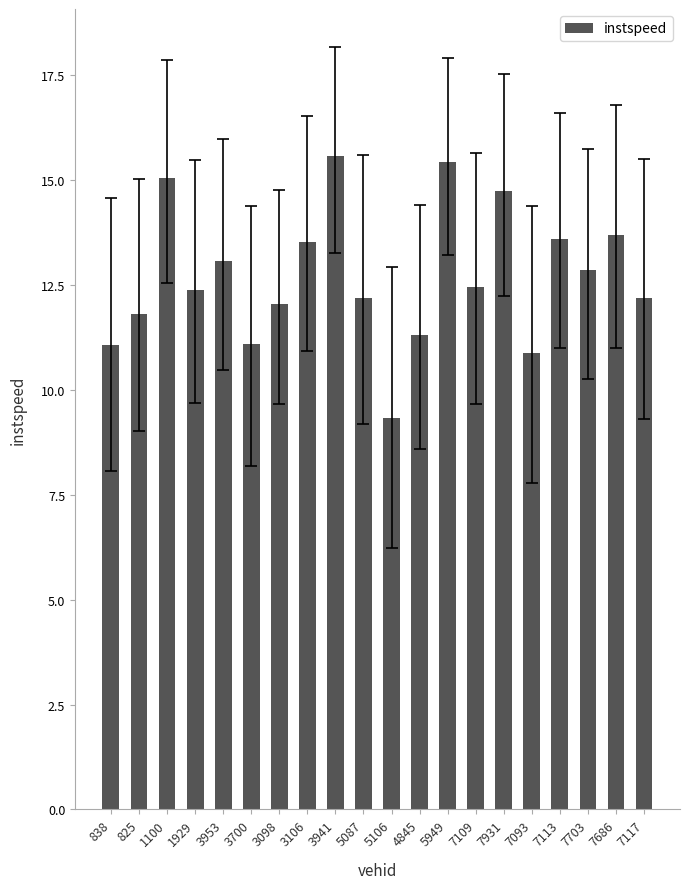

What is the sum of all values?

254.3